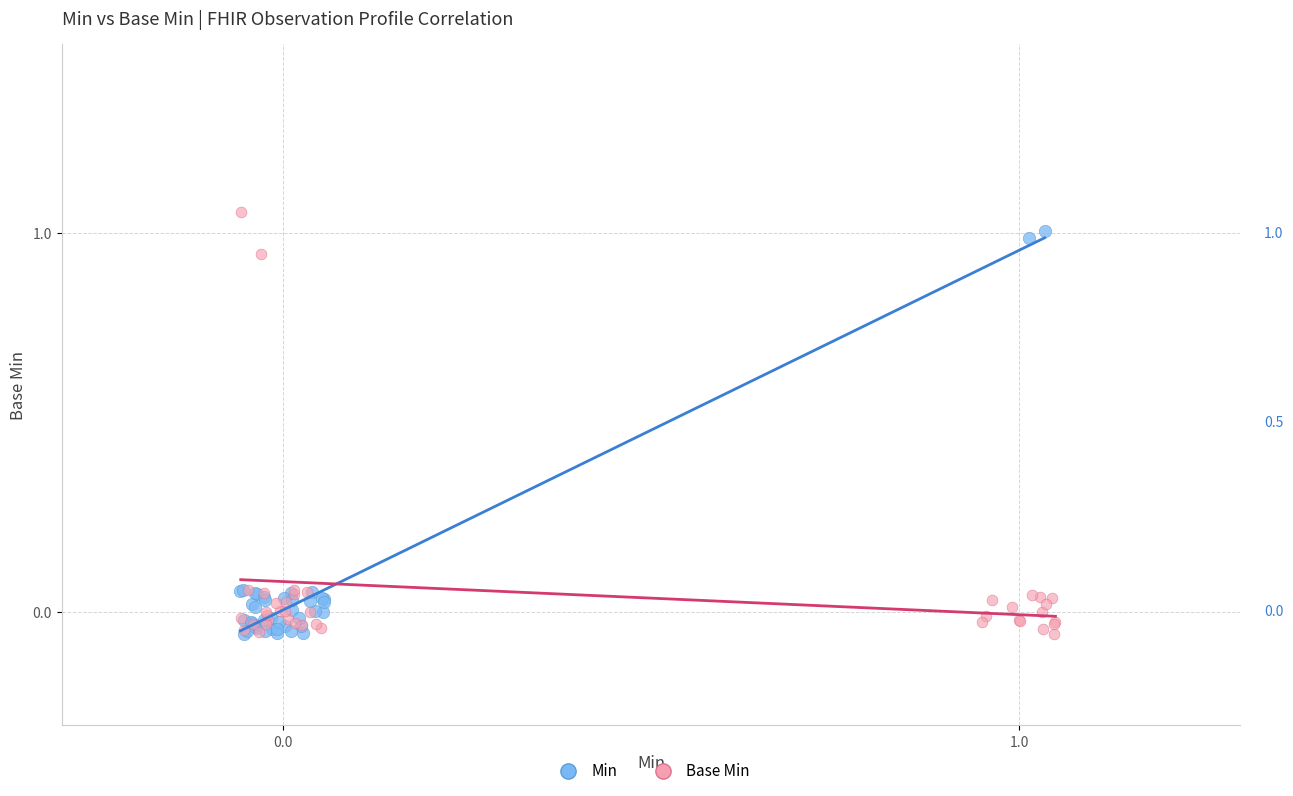

What are all the series names shown in the legend?

Min, Base Min